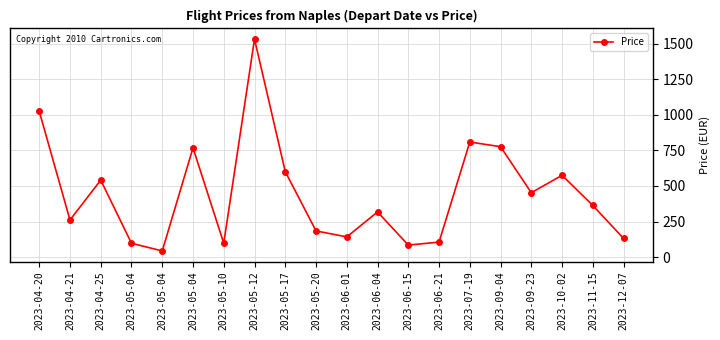

How many values exceed 363?

10